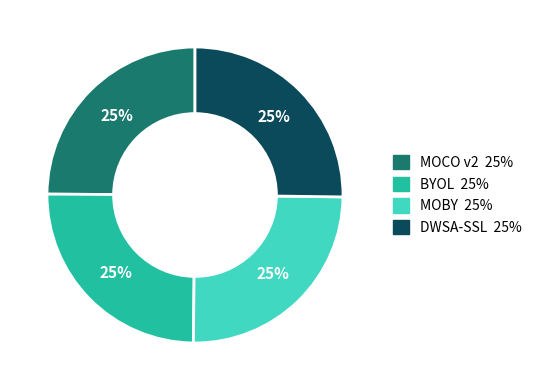

Is there any slice that represents more than half of the pie?

No